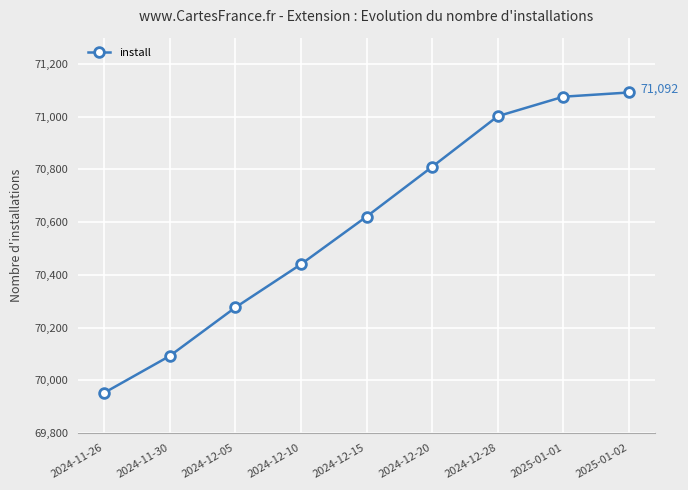

True or false: the data has more than 0 interior local peaks.

False